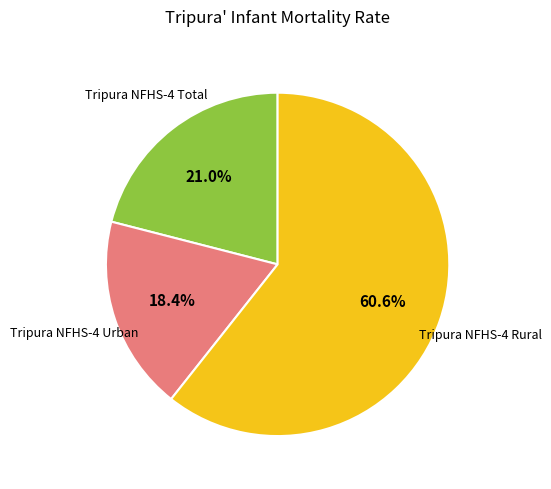

Does any single category account for the majority?

Yes